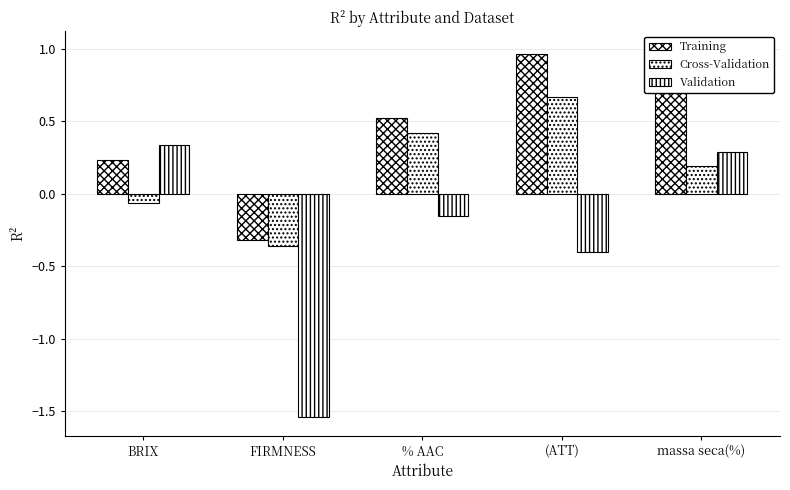

What is the label of the 3rd bar from the right?

% AAC